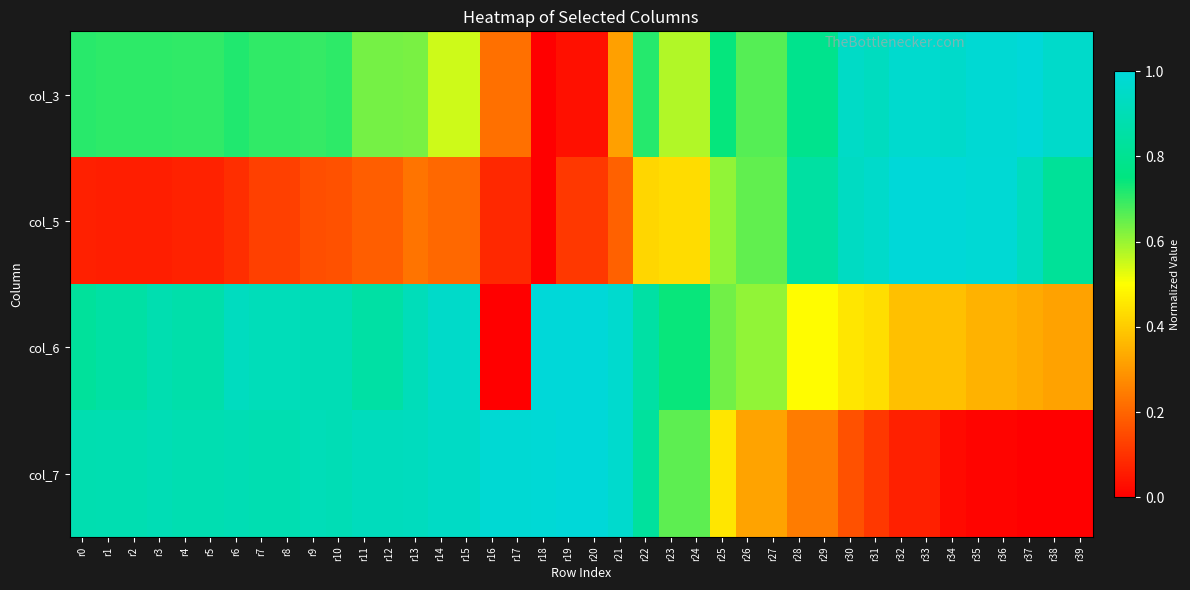

Reading right to left, transcribe all the data shown in this chart.

col_3: r39=1.0	r38=1.0	r37=1.0	r36=1.0	r35=1.0	r34=1.0	r33=1.0	r32=1.0	r31=0.9	r30=0.9	r29=0.8	r28=0.8	r27=0.7	r26=0.7	r25=0.7	r24=0.6	r23=0.6	r22=0.7	r21=0.3	r20=0.0	r19=0.0	r18=0.0	r17=0.2	r16=0.2	r15=0.5	r14=0.5	r13=0.6	r12=0.6	r11=0.6	r10=0.7	r9=0.7	r8=0.7	r7=0.7	r6=0.7	r5=0.7	r4=0.7	r3=0.7	r2=0.7	r1=0.7	r0=0.7
col_5: r39=0.8	r38=0.8	r37=0.9	r36=1.0	r35=1.0	r34=1.0	r33=1.0	r32=1.0	r31=1.0	r30=0.9	r29=0.8	r28=0.8	r27=0.7	r26=0.7	r25=0.6	r24=0.4	r23=0.4	r22=0.4	r21=0.2	r20=0.1	r19=0.1	r18=0.0	r17=0.1	r16=0.1	r15=0.2	r14=0.2	r13=0.2	r12=0.2	r11=0.2	r10=0.2	r9=0.2	r8=0.1	r7=0.1	r6=0.1	r5=0.1	r4=0.1	r3=0.1	r2=0.1	r1=0.1	r0=0.1
col_6: r39=0.3	r38=0.3	r37=0.3	r36=0.3	r35=0.3	r34=0.4	r33=0.4	r32=0.4	r31=0.4	r30=0.4	r29=0.5	r28=0.5	r27=0.6	r26=0.6	r25=0.6	r24=0.7	r23=0.7	r22=0.9	r21=1.0	r20=1.0	r19=1.0	r18=1.0	r17=0.0	r16=0.0	r15=1.0	r14=1.0	r13=0.9	r12=0.9	r11=0.9	r10=0.9	r9=0.9	r8=0.9	r7=0.9	r6=0.9	r5=0.9	r4=0.9	r3=0.9	r2=0.9	r1=0.9	r0=0.8
col_7: r39=0.0	r38=0.0	r37=0.0	r36=0.0	r35=0.0	r34=0.0	r33=0.1	r32=0.1	r31=0.1	r30=0.2	r29=0.2	r28=0.2	r27=0.3	r26=0.3	r25=0.5	r24=0.7	r23=0.7	r22=0.8	r21=1.0	r20=1.0	r19=1.0	r18=1.0	r17=1.0	r16=1.0	r15=0.9	r14=0.9	r13=0.9	r12=0.9	r11=0.9	r10=0.9	r9=0.9	r8=0.9	r7=0.9	r6=0.9	r5=0.9	r4=0.9	r3=0.9	r2=0.9	r1=0.9	r0=0.9